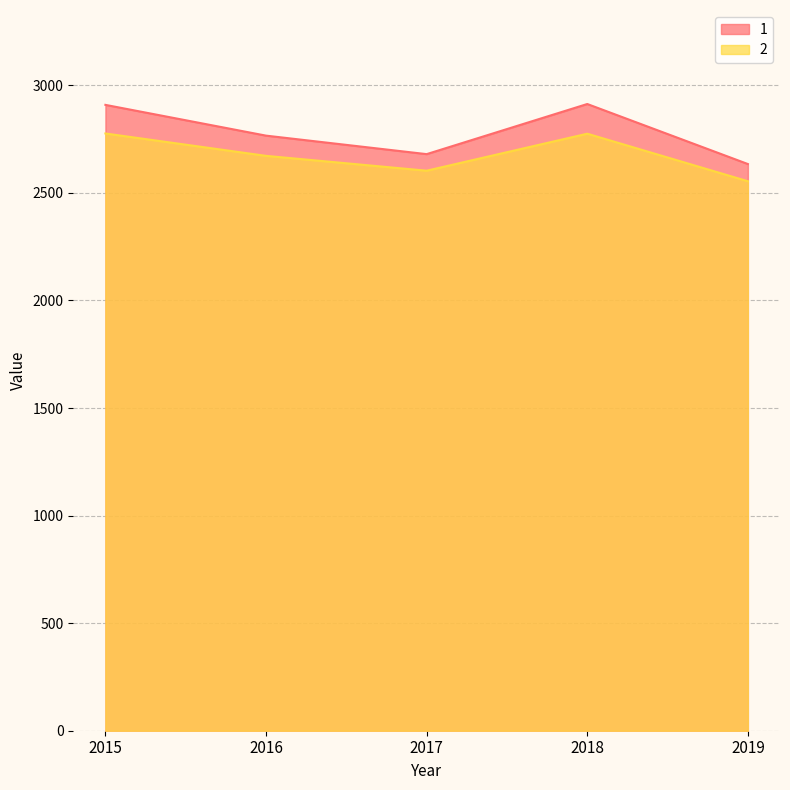

What is the value of the 2 point at the 4th from the left?

2775